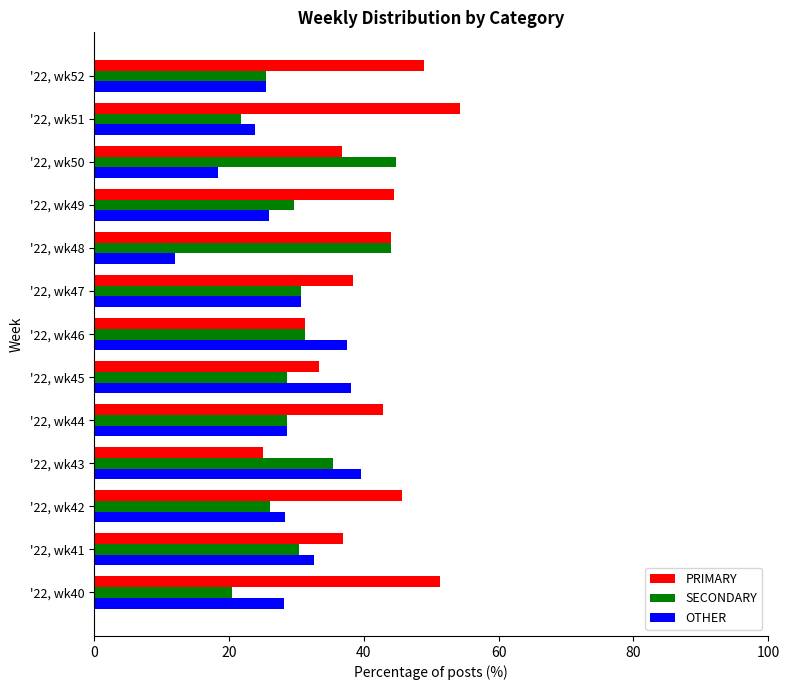

Which series has the largest total across all categories?

PRIMARY